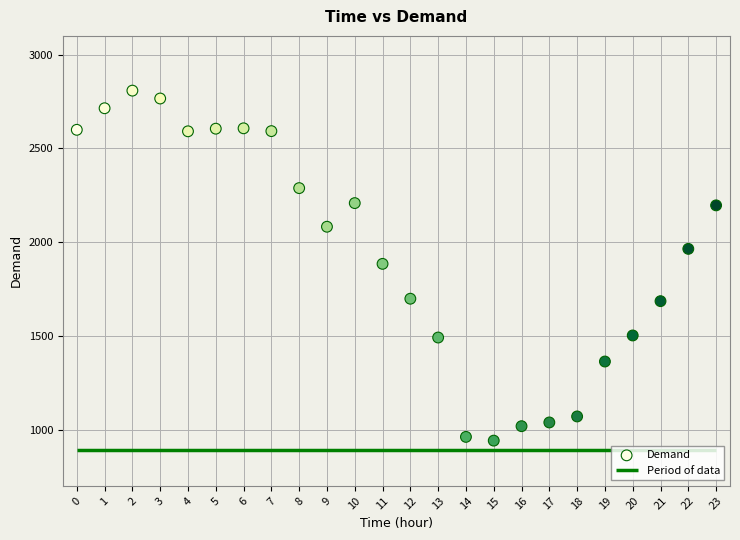

What is the range of Y values (max minus min)?

1867